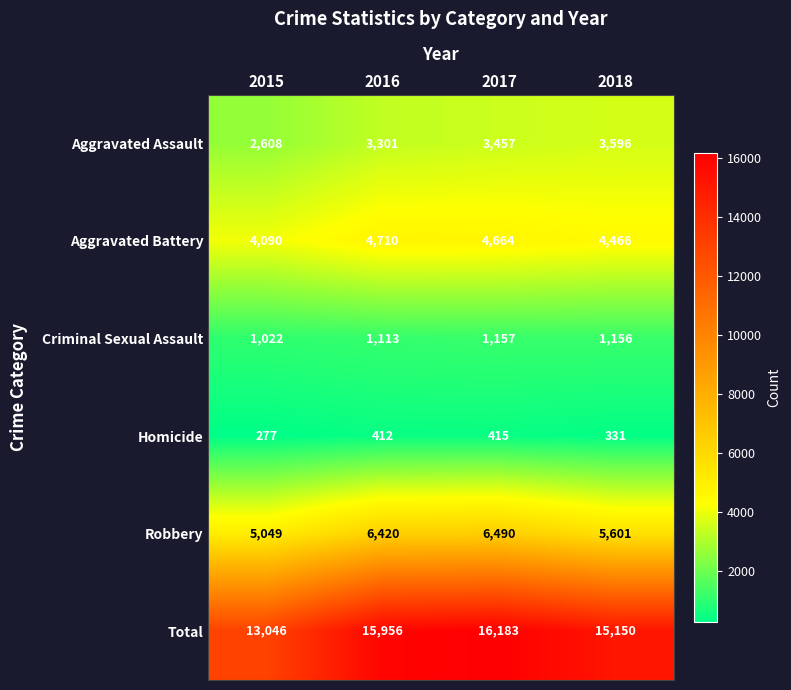

True or false: Total has a value of 28579 at 2016.

False